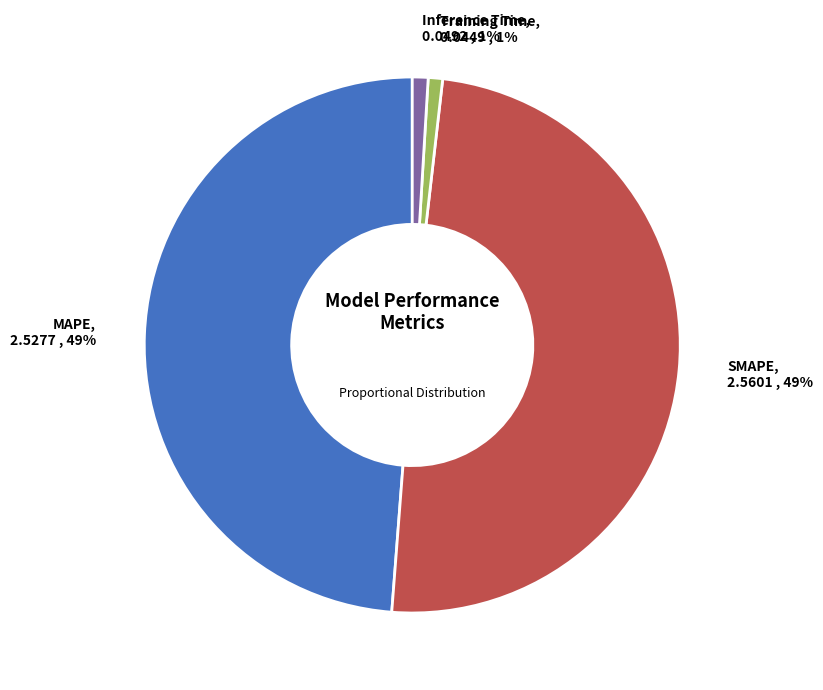

To the nearest percent, what is the average slice percentage?

25%